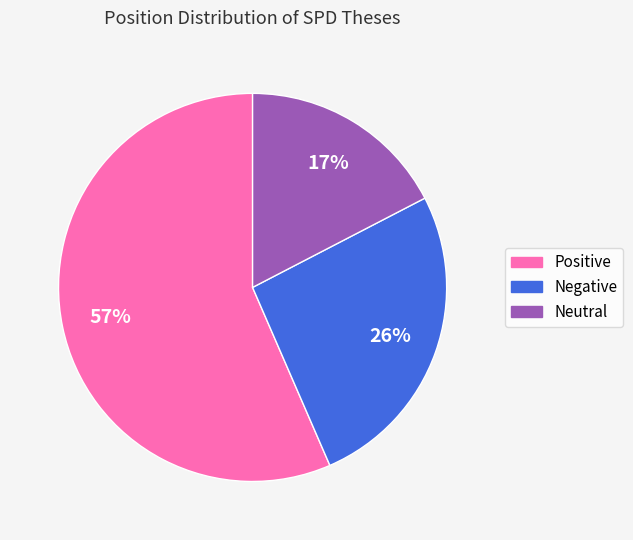

To the nearest percent, what is the combined percentage of Neutral and Positive?

74%